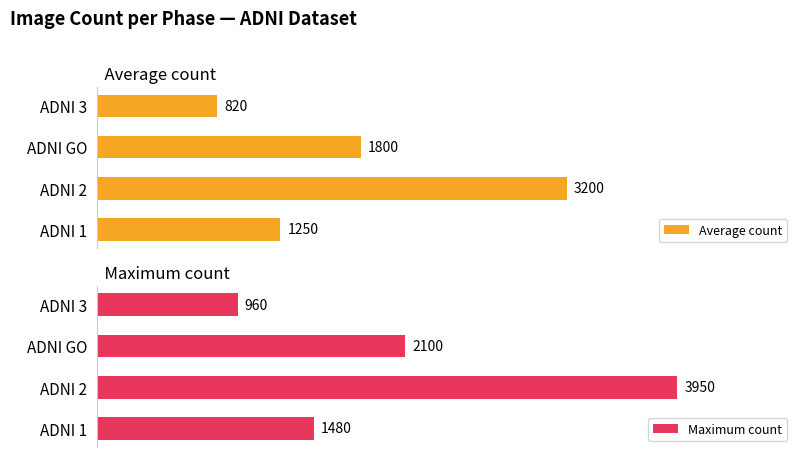

At which label is Average count closest to 2010?

ADNI GO